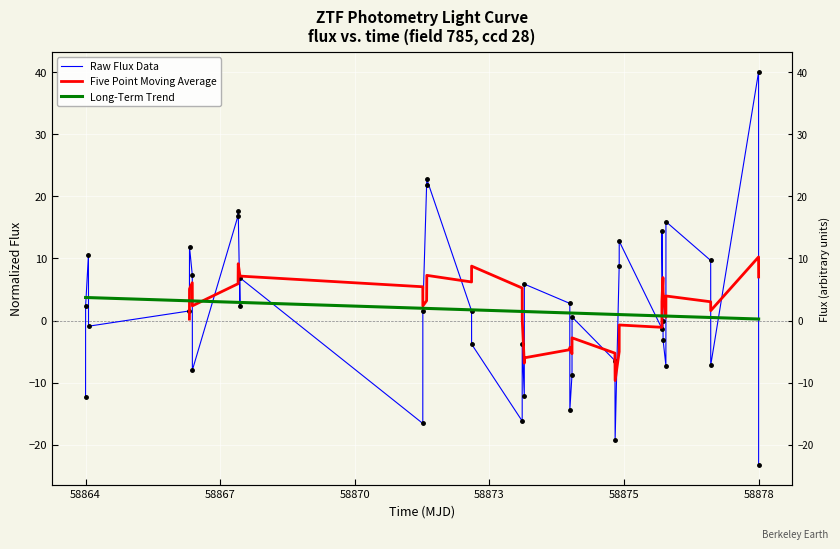

What is the value of the flux point at the 30th from the left?

12.8